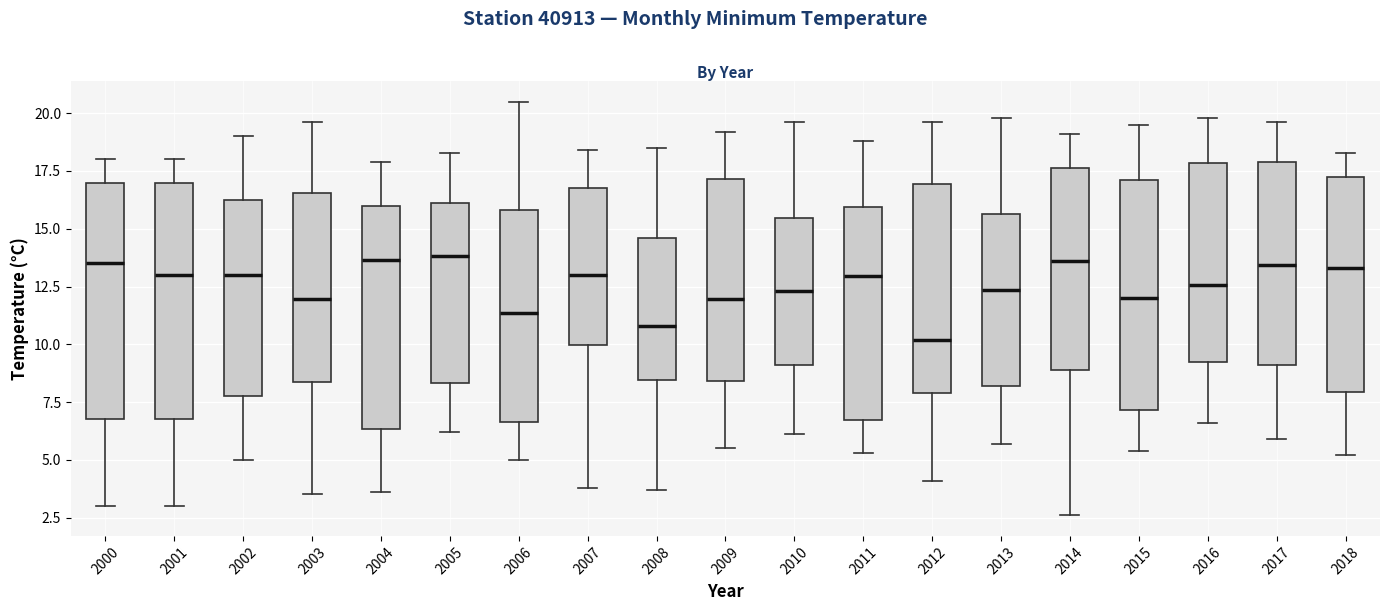

Reading left to right, transcribe this box plot: for each box, give where its median line is, the range the box spans, and where its two whiskers end, as read against the y-axis. The values are not printed on the chart, so give them approximately, as read against the axis.

2000: median 13.5, box 7.0 to 17.0, whiskers 3.0 to 18.0
2001: median 13.0, box 7.0 to 17.0, whiskers 3.0 to 18.0
2002: median 13.0, box 8.0 to 16.5, whiskers 5.0 to 19.0
2003: median 12.0, box 8.5 to 16.5, whiskers 3.5 to 19.5
2004: median 13.5, box 6.5 to 16.0, whiskers 3.5 to 18.0
2005: median 14.0, box 8.5 to 16.0, whiskers 6.0 to 18.5
2006: median 11.5, box 6.5 to 16.0, whiskers 5.0 to 20.5
2007: median 13.0, box 10.0 to 17.0, whiskers 4.0 to 18.5
2008: median 11.0, box 8.5 to 14.5, whiskers 3.5 to 18.5
2009: median 12.0, box 8.5 to 17.0, whiskers 5.5 to 19.0
2010: median 12.5, box 9.0 to 15.5, whiskers 6.0 to 19.5
2011: median 13.0, box 6.5 to 16.0, whiskers 5.5 to 19.0
2012: median 10.0, box 8.0 to 17.0, whiskers 4.0 to 19.5
2013: median 12.5, box 8.0 to 15.5, whiskers 5.5 to 20.0
2014: median 13.5, box 9.0 to 17.5, whiskers 2.5 to 19.0
2015: median 12.0, box 7.0 to 17.0, whiskers 5.5 to 19.5
2016: median 12.5, box 9.5 to 18.0, whiskers 6.5 to 20.0
2017: median 13.5, box 9.0 to 18.0, whiskers 6.0 to 19.5
2018: median 13.5, box 8.0 to 17.5, whiskers 5.0 to 18.5